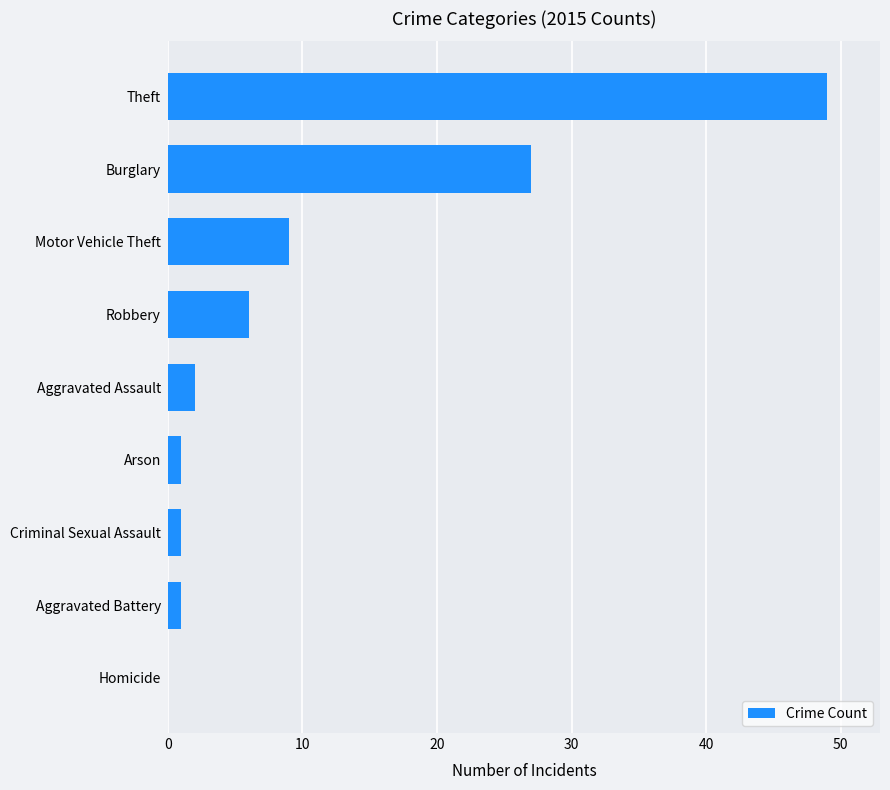

True or false: the data shows 48 at Burglary.

False